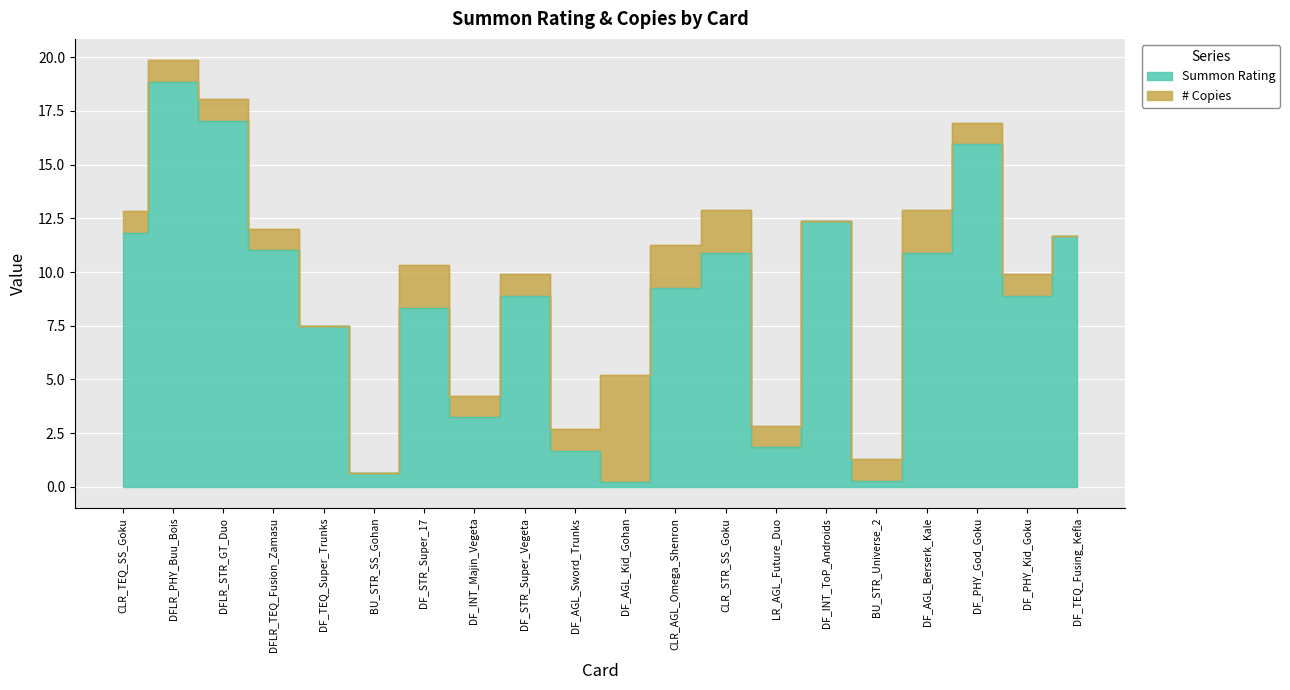

What is the minimum value shown in the chart?

0.2